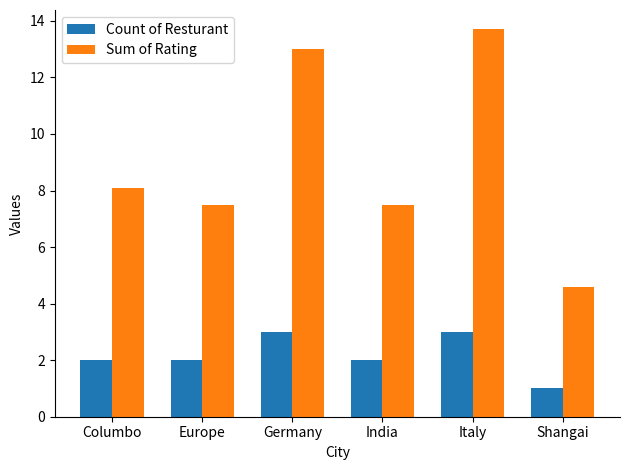

Which series changed the most between Italy and Shangai?

Sum of Rating